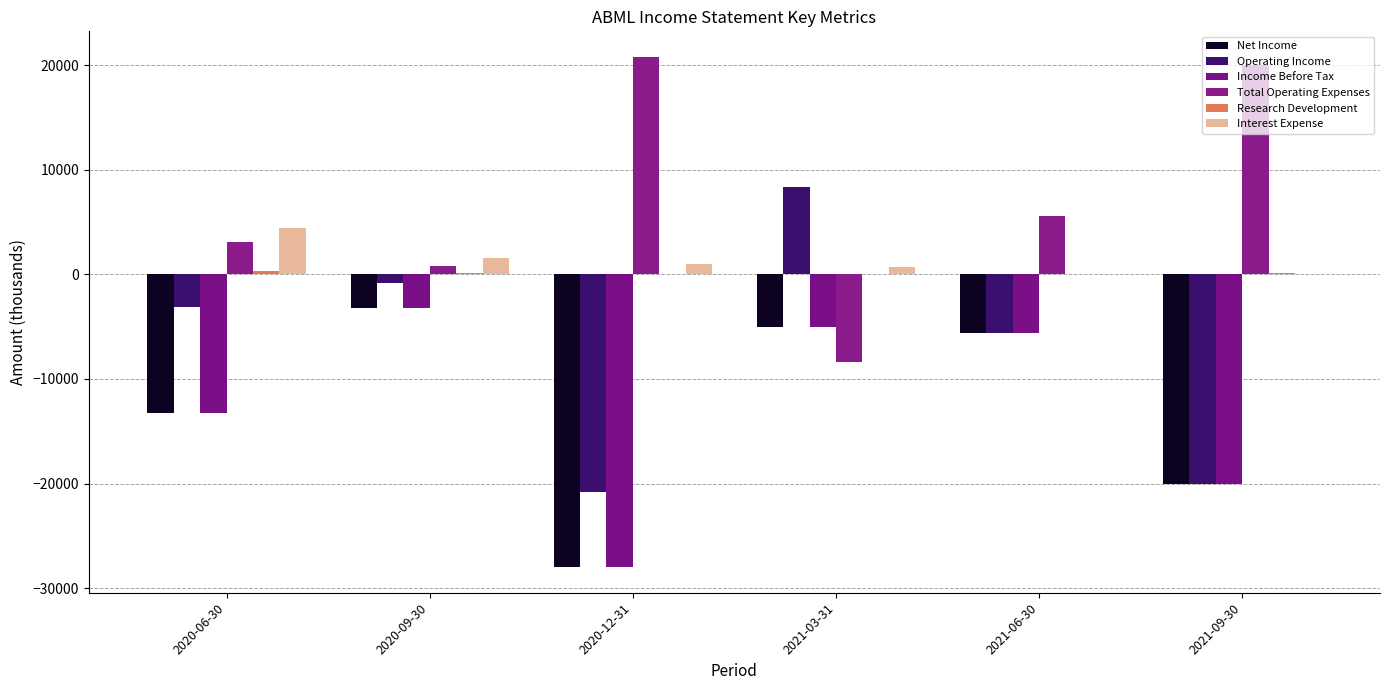

How many positive values does the Total Operating Expenses series have?

5